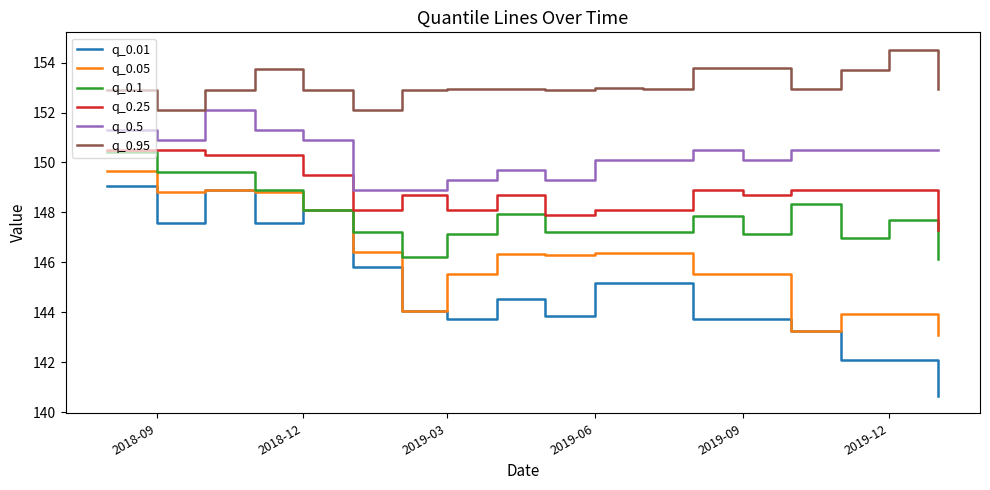

True or false: q_0.5 and q_0.05 cross at least once.

False